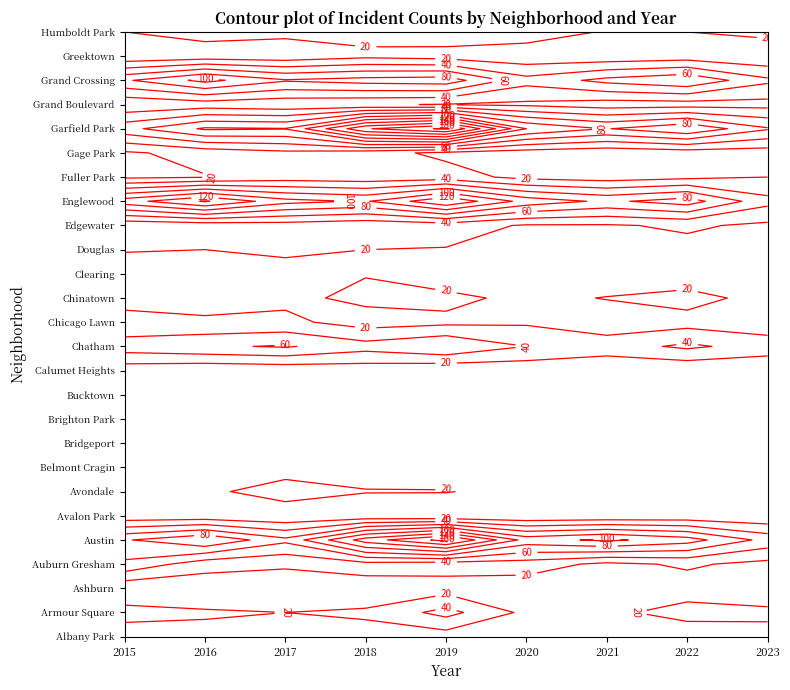

What is the total value across all series at Ashburn?

777